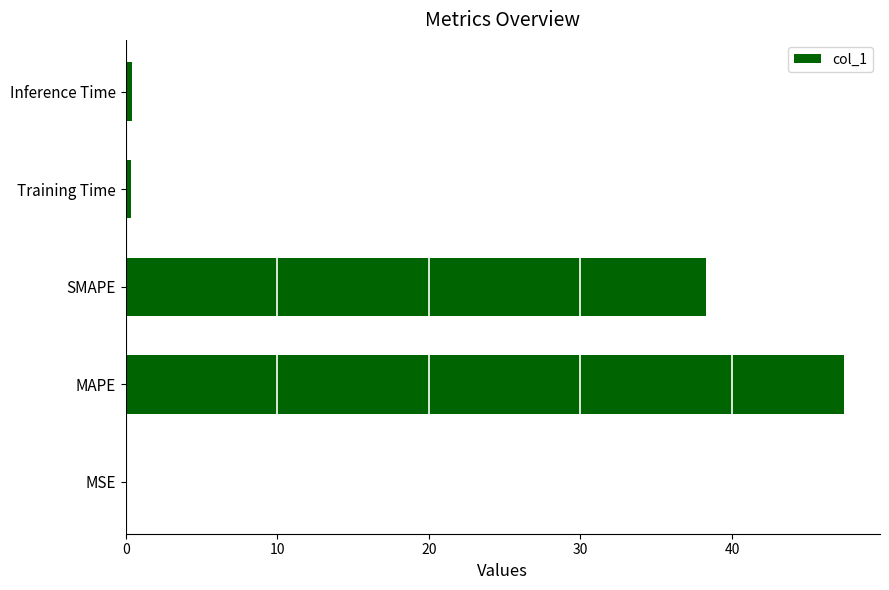

What is the sum of all values?

86.5